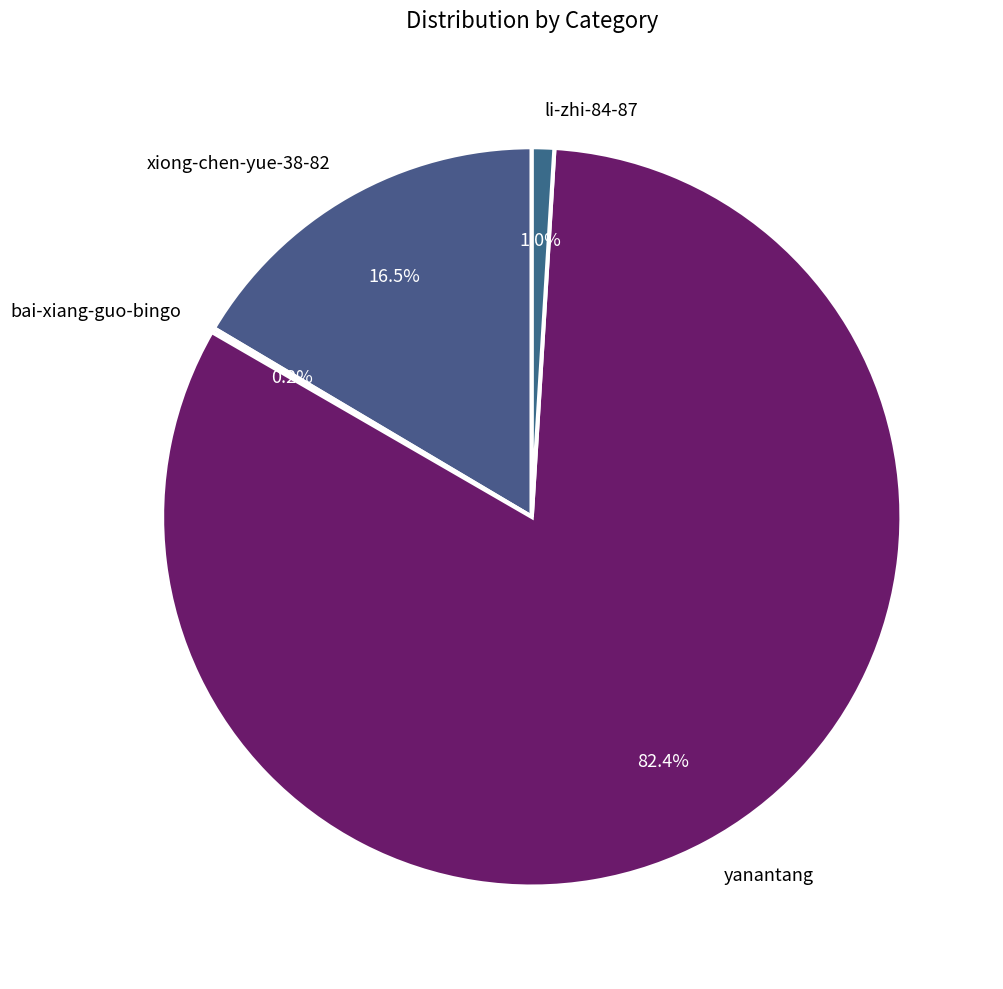

Which has a higher value, li-zhi-84-87 or xiong-chen-yue-38-82?

xiong-chen-yue-38-82